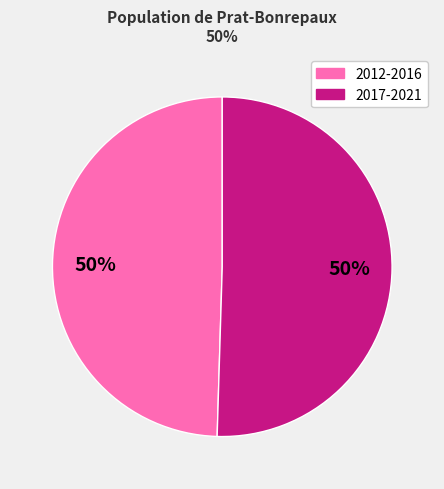

To the nearest percent, what is the average slice percentage?

50%